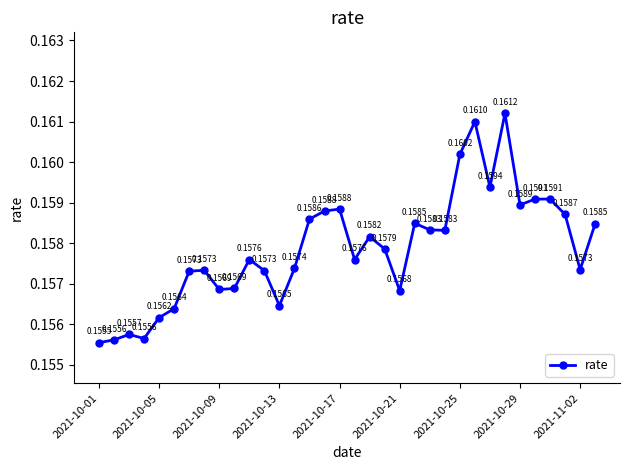

True or false: the data has more than 1 interior local peaks.

True